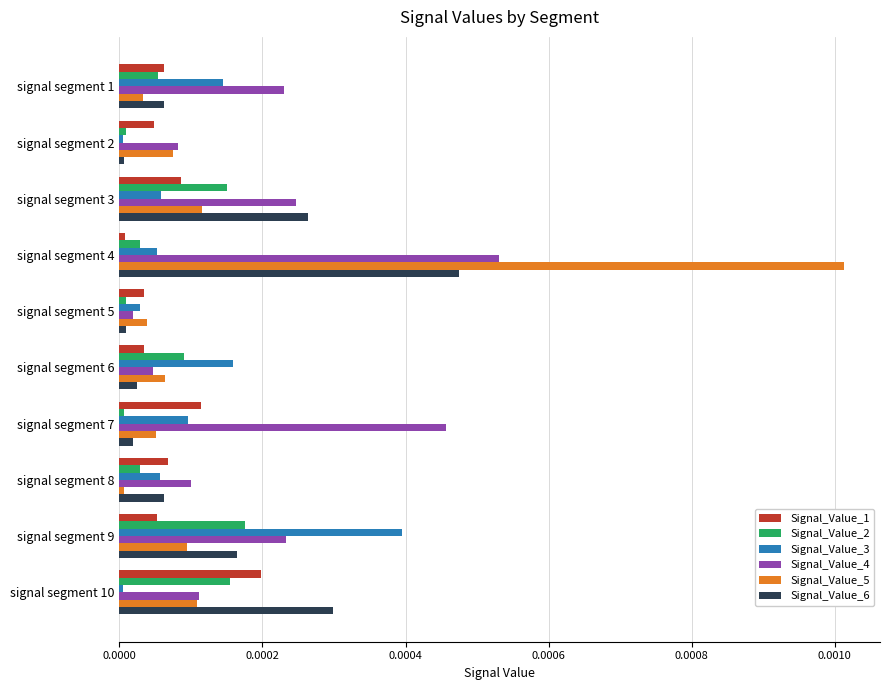

List the series in order of their peak value, lowest first.

Signal_Value_2, Signal_Value_1, Signal_Value_3, Signal_Value_6, Signal_Value_4, Signal_Value_5